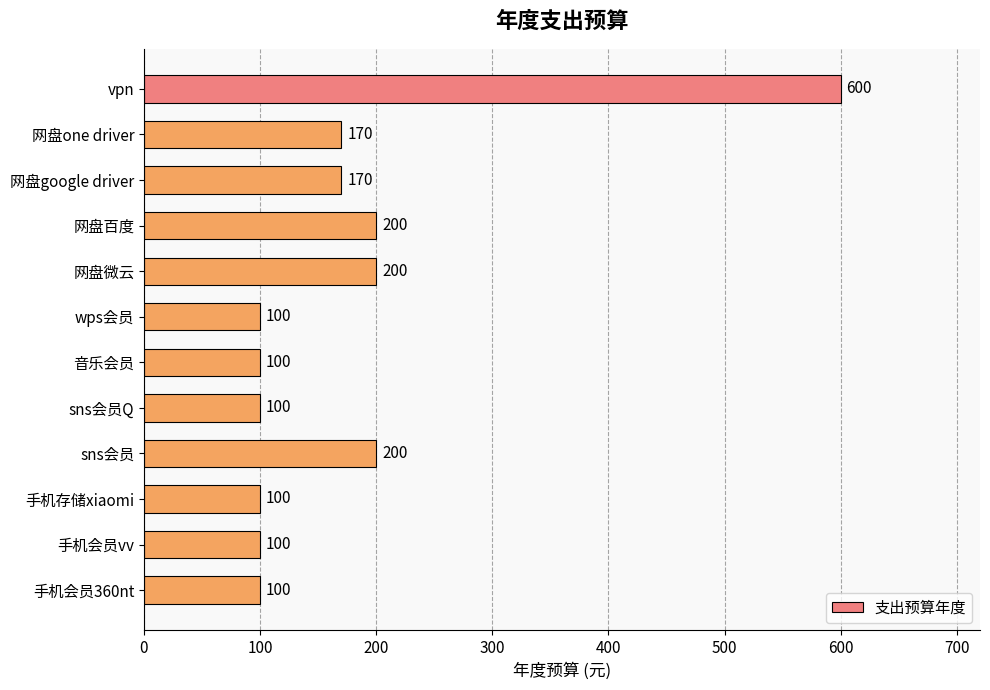

What is the greatest value displayed?

600